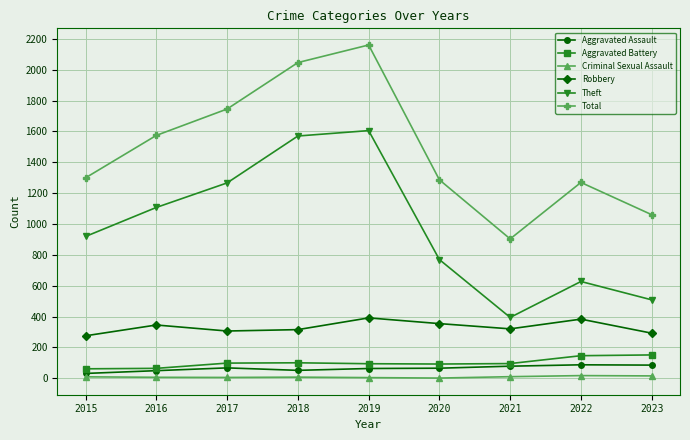

List the series in order of their peak value, highest first.

Total, Theft, Robbery, Aggravated Battery, Aggravated Assault, Criminal Sexual Assault